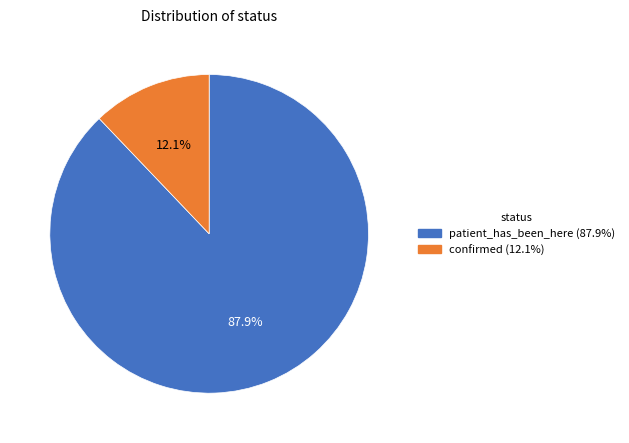

How many segments does this pie chart have?

2